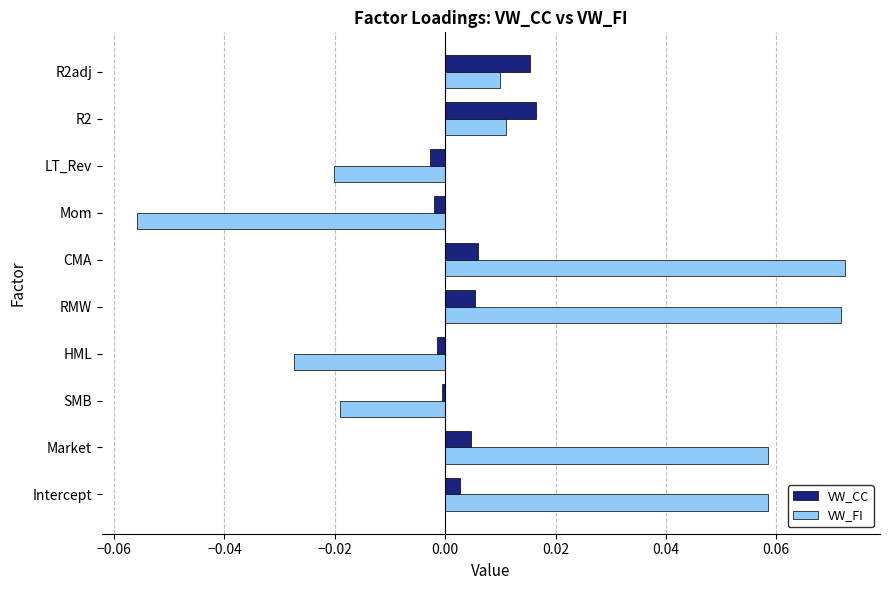

What are all the series names shown in the legend?

VW_CC, VW_FI